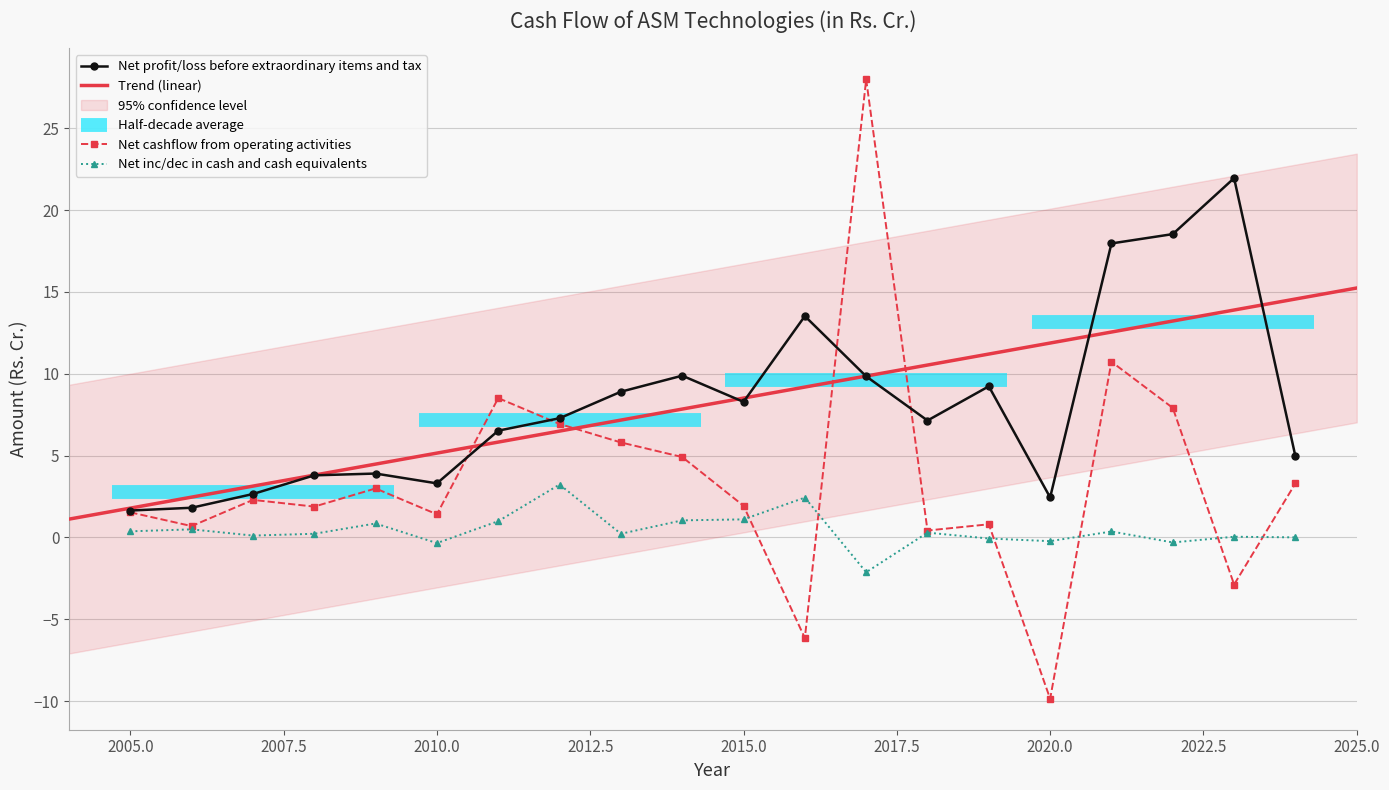

Which series has the largest total across all categories?

Net profit/loss before extraordinary items and tax